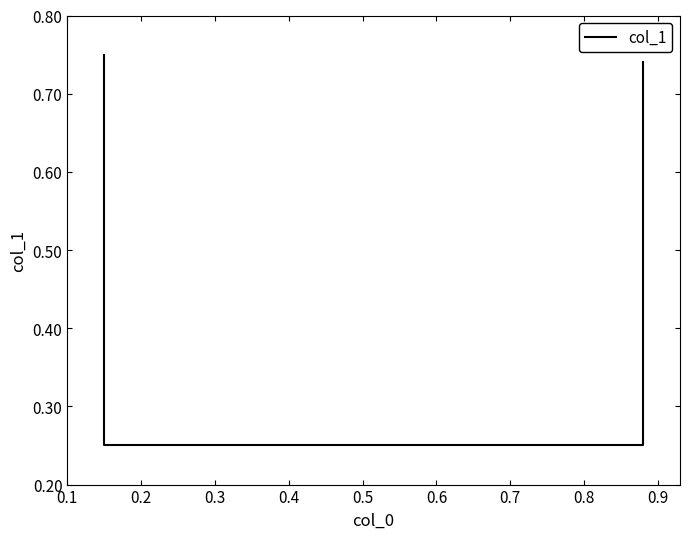

Reading left to right, transcribe all the data shown in this chart.

0.8	0.2	0.2	0.7